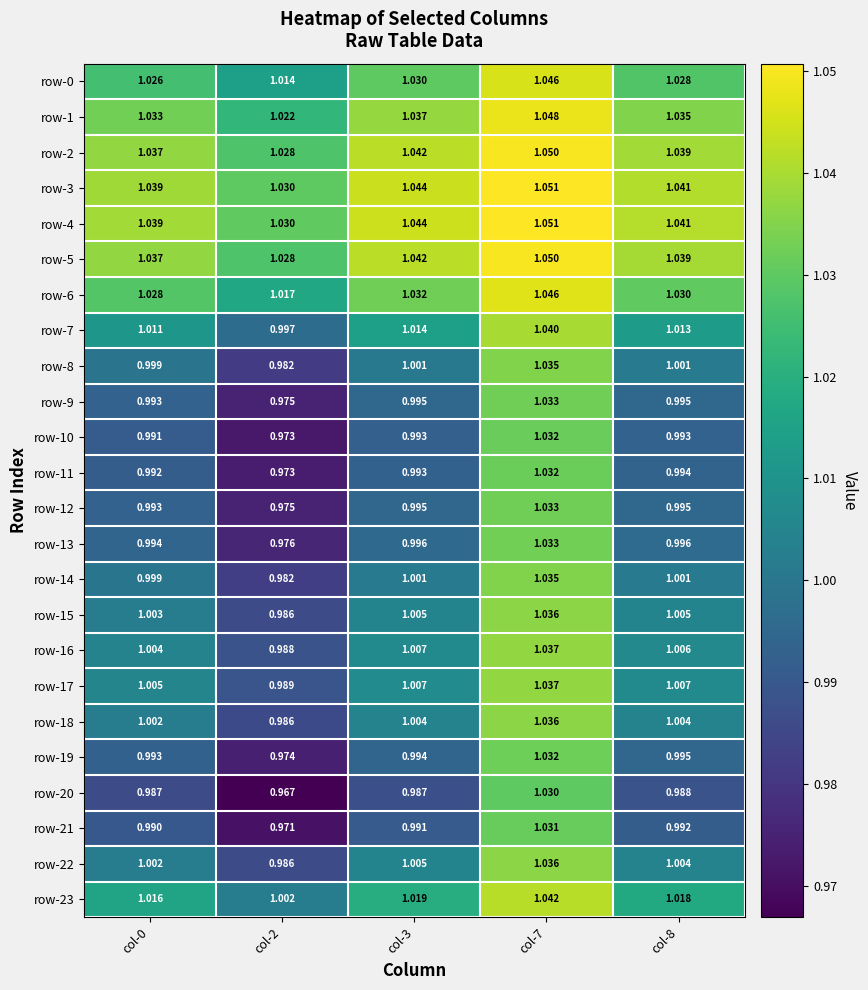

Is the value of row-22 at col-3 greater than the value of row-18 at col-2?

Yes